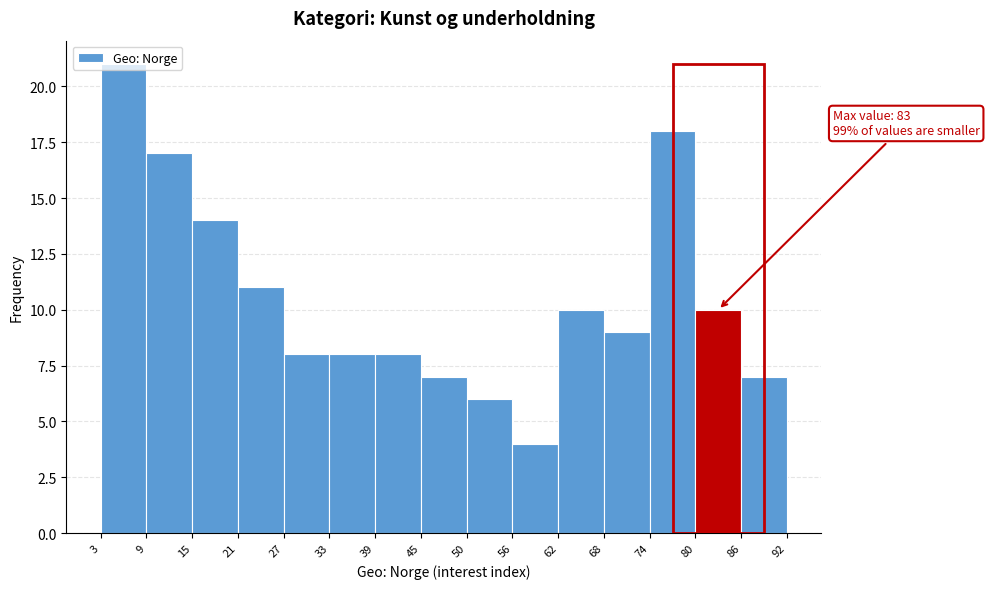

Which range on the x-axis has the tallest bar?

3 to 9